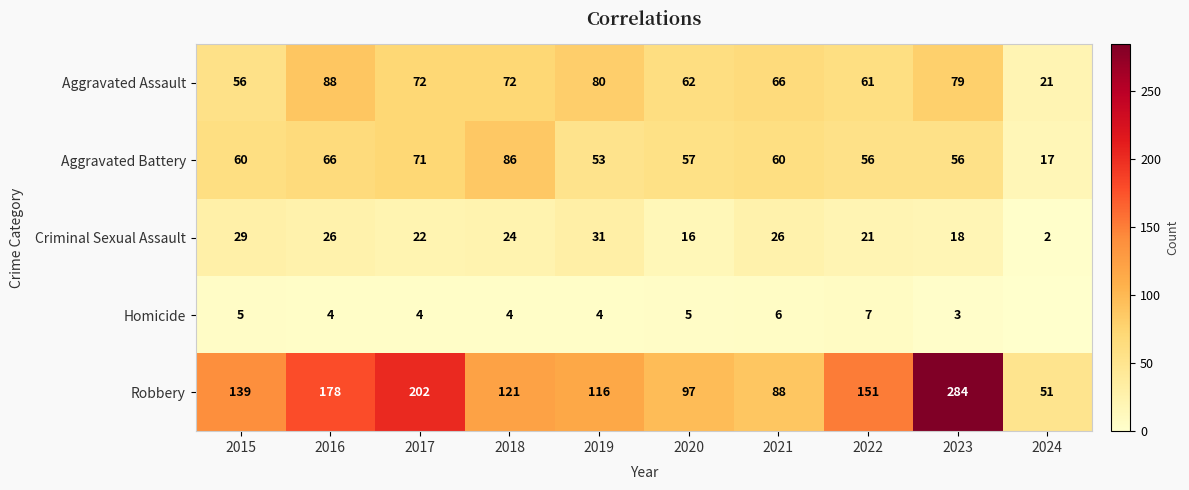

Rank the series at 2020 from highest to lowest value.

Robbery, Aggravated Assault, Aggravated Battery, Criminal Sexual Assault, Homicide